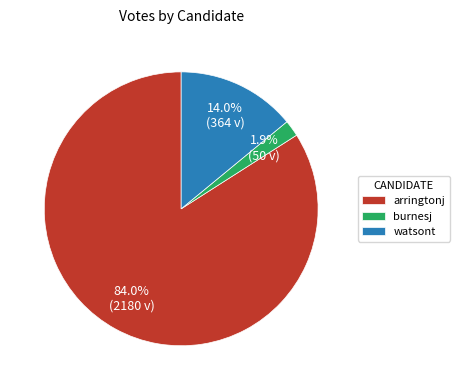

Is the sum of watsont and arringtonj greater than half?

Yes